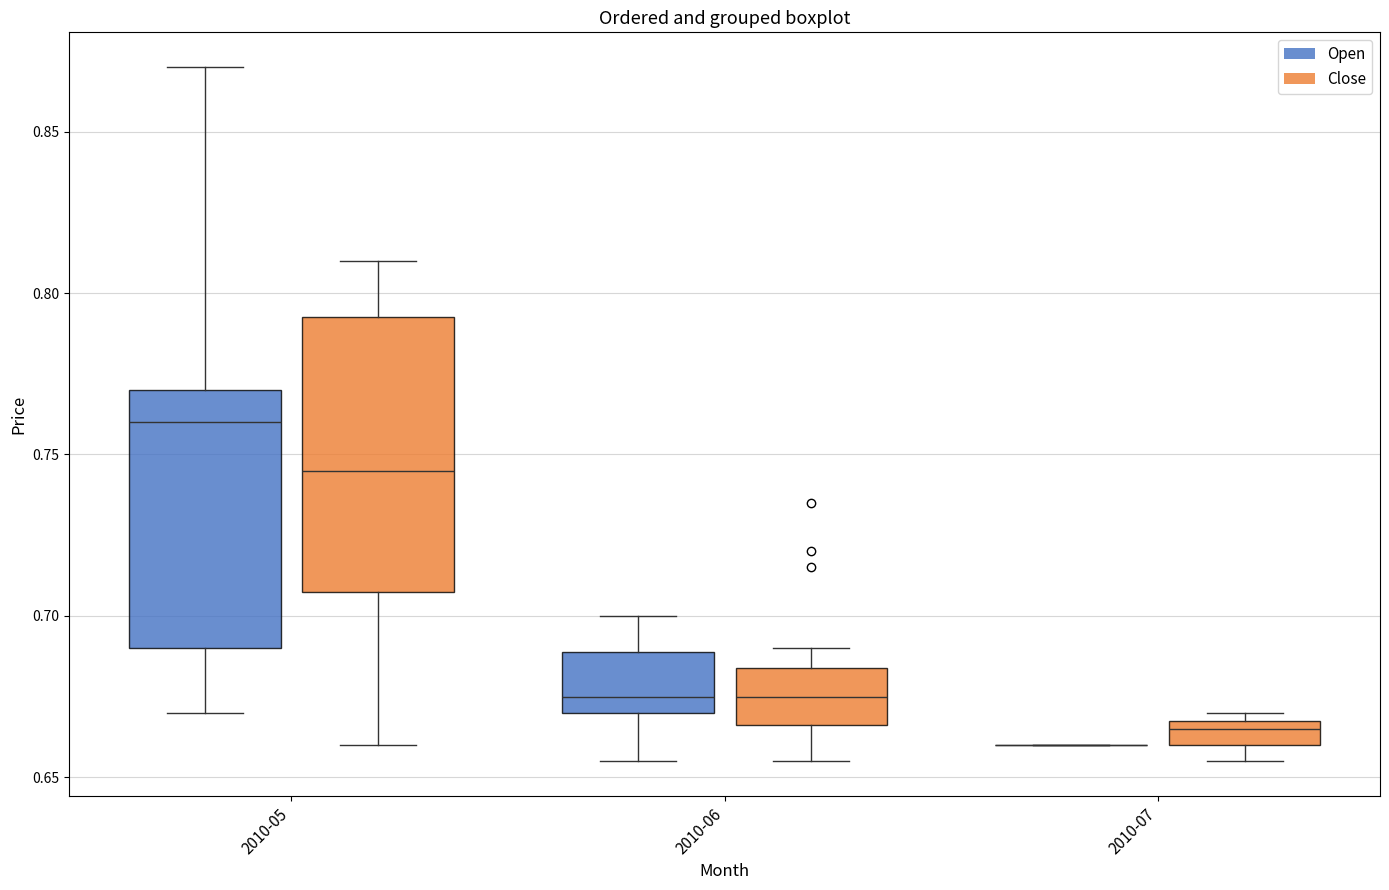

Where is the lower edge of the box for 2010-05 (Close) on the y-axis? The values are not printed on the chart, so give them approximately, as read against the axis.

0.710